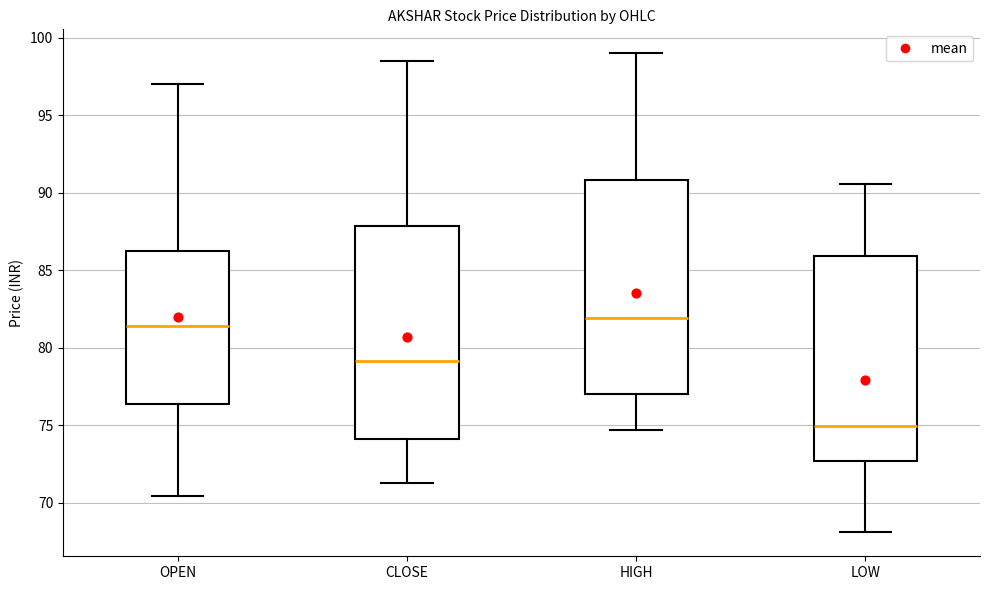

Reading left to right, transcribe this box plot: for each box, give where its median line is, the range the box spans, and where its two whiskers end, as read against the y-axis. The values are not printed on the chart, so give them approximately, as read against the axis.

OPEN: median 81.5, box 76.5 to 86.5, whiskers 70.5 to 97.0
CLOSE: median 79.0, box 74.0 to 88.0, whiskers 71.5 to 98.5
HIGH: median 82.0, box 77.0 to 91.0, whiskers 74.5 to 99.0
LOW: median 75.0, box 72.5 to 86.0, whiskers 68.0 to 90.5